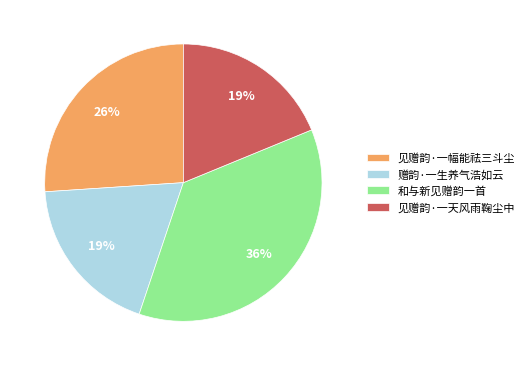

To the nearest percent, what is the combined percentage of 赠韵·一生养气浩如云 and 见赠韵·一幅能祛三斗尘?

45%